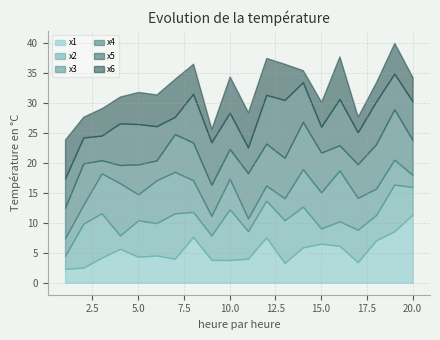

Where is the first local maximum for x2?

3